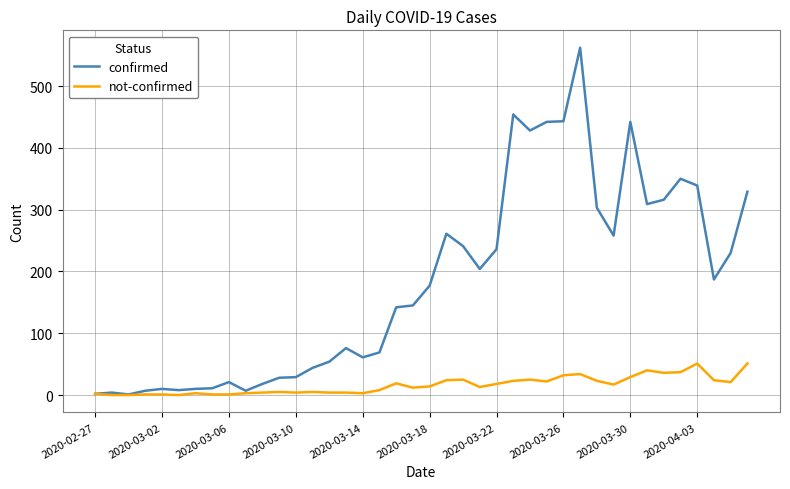

Rank the series by their average value, from highest to lowest.

confirmed, not-confirmed